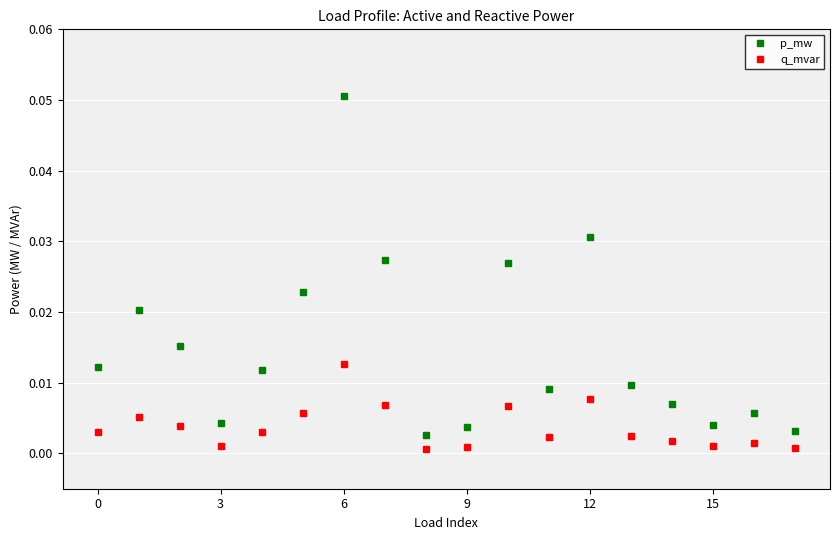

True or false: q_mvar and p_mw cross at least once.

False